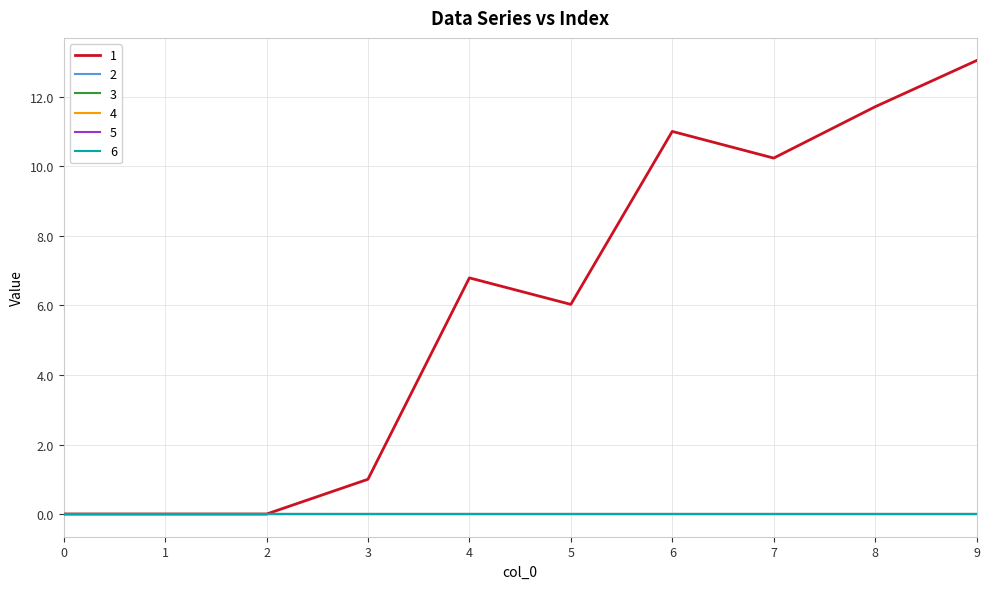

What is the maximum value for 1?

13.0